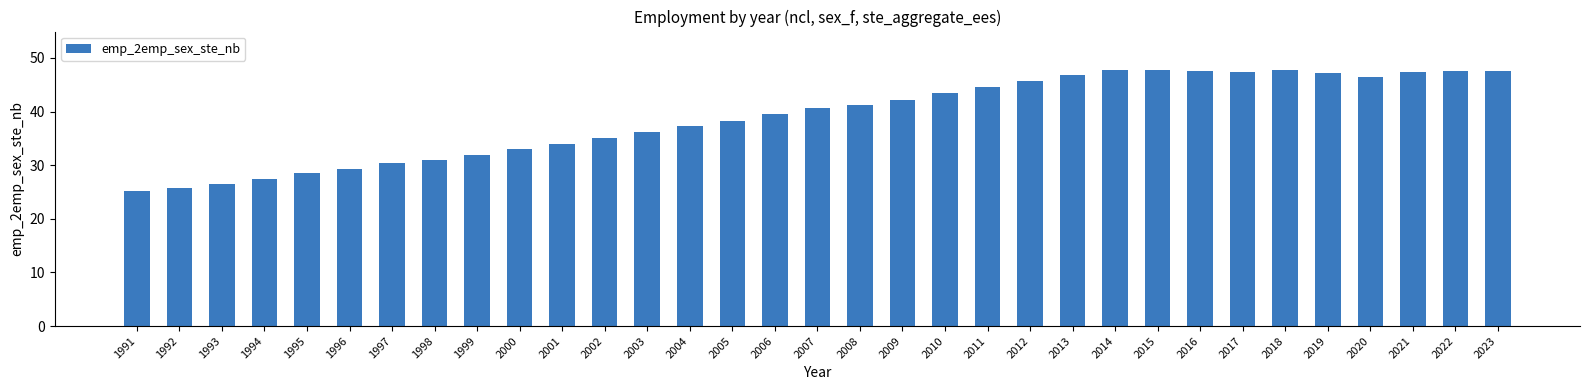

What is the maximum value shown in the chart?

47.8